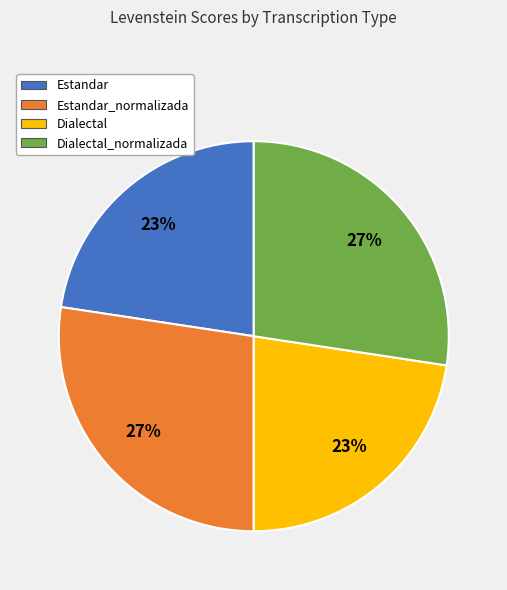

True or false: Dialectal accounts for 14% of the total.

False